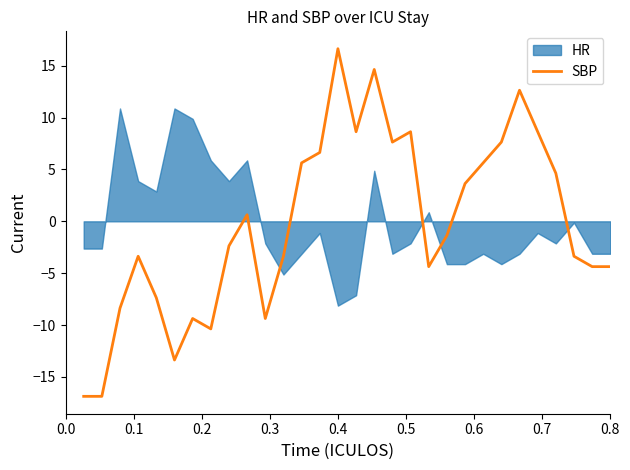

What is the minimum value for SBP?

-16.9